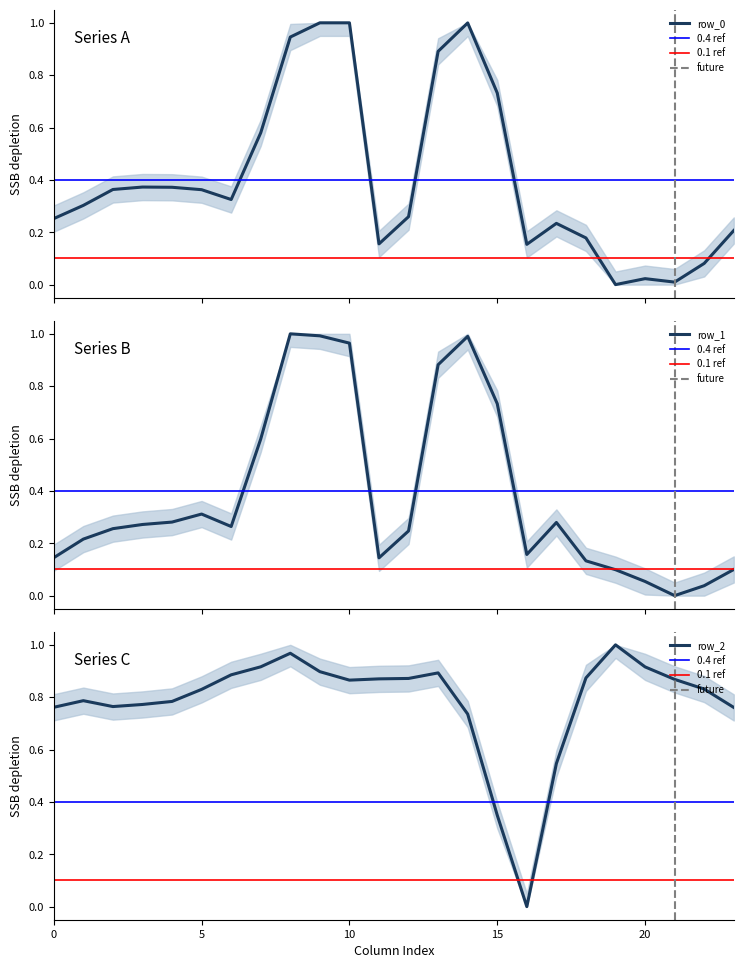

In row_1, how many points are lower than both neighbors (excluding endpoints)?

4